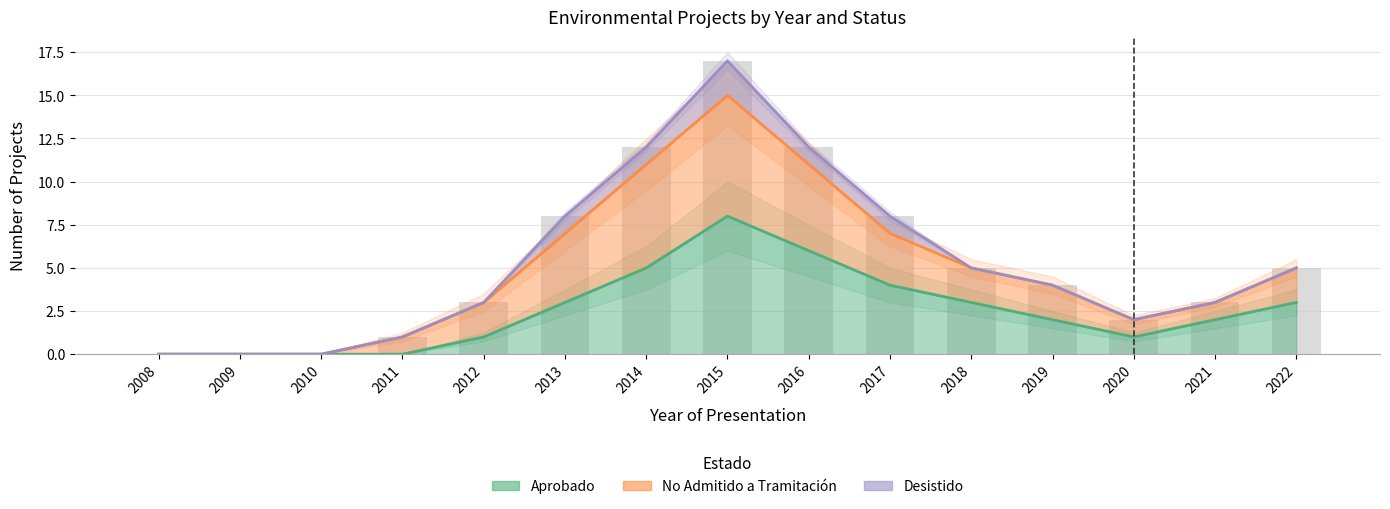

How many data points in No Admitido a Tramitación are less than 4?

7